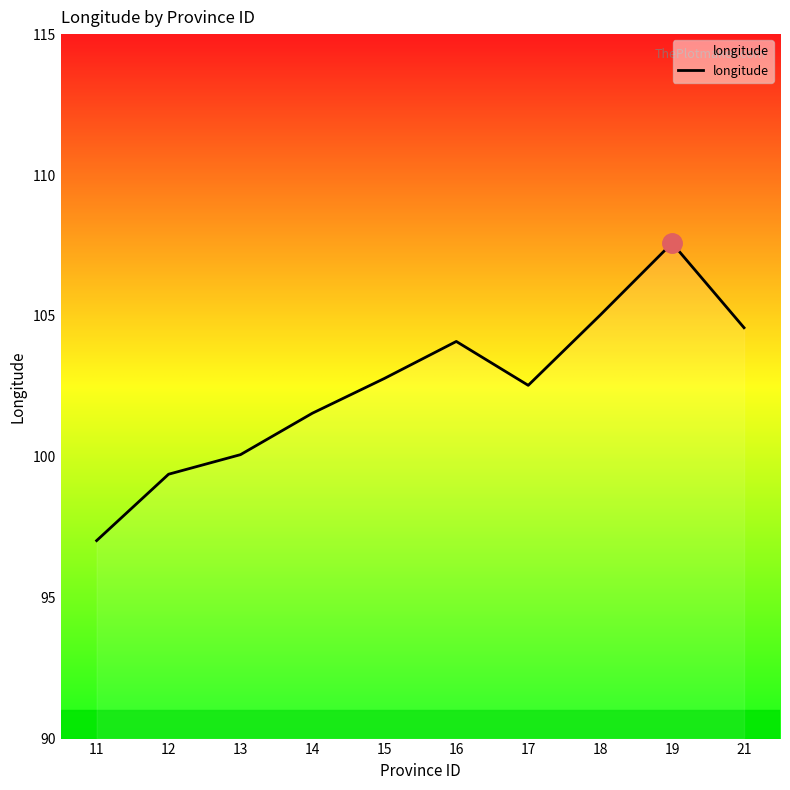

What is the sum of the values at 13 and 12?

199.5